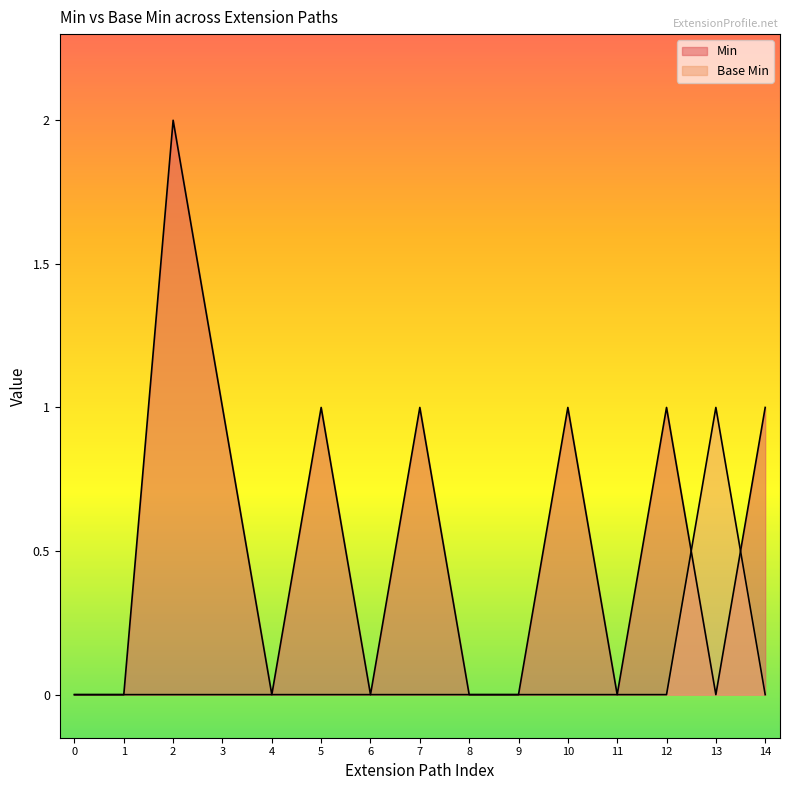

Rank the series by their maximum value, from lowest to highest.

Base Min, Min